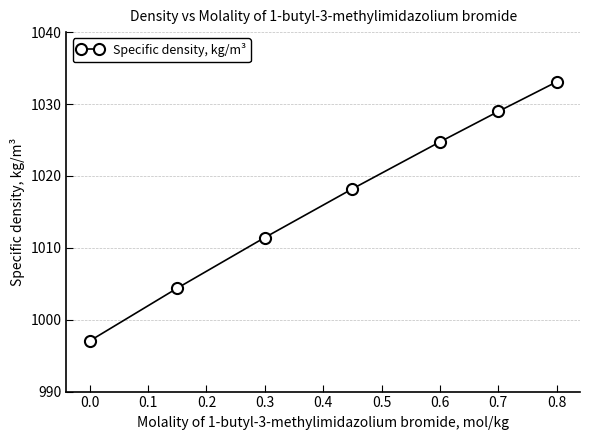

What is the difference between the maximum and minimum values?

36.0